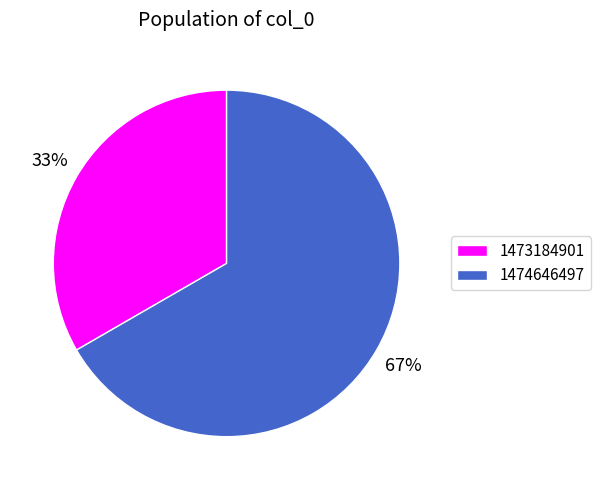

Do 1473184901 and 1474646497 together represent more than half of the pie?

Yes